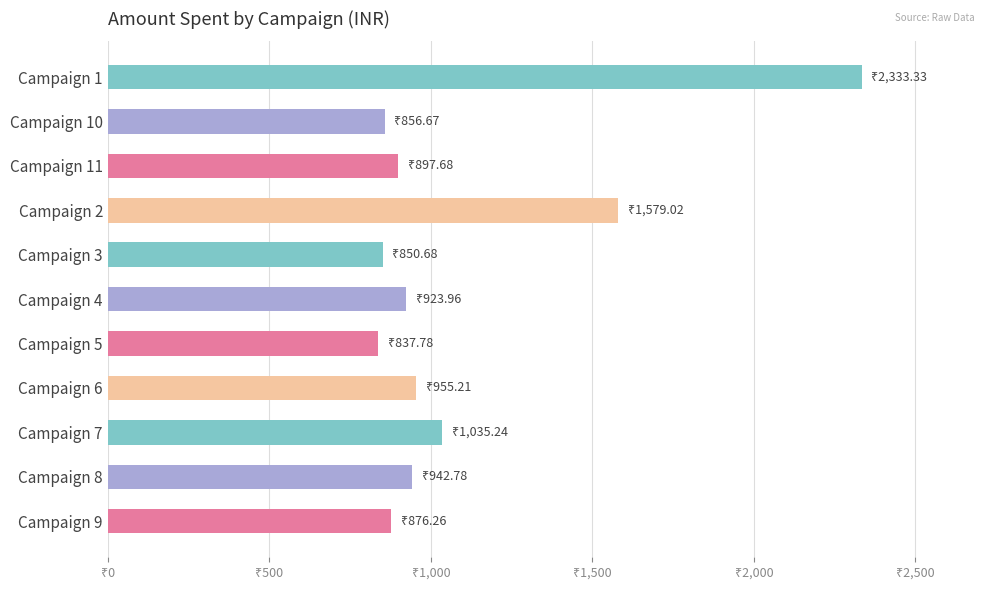

Are the bars horizontal?

Yes